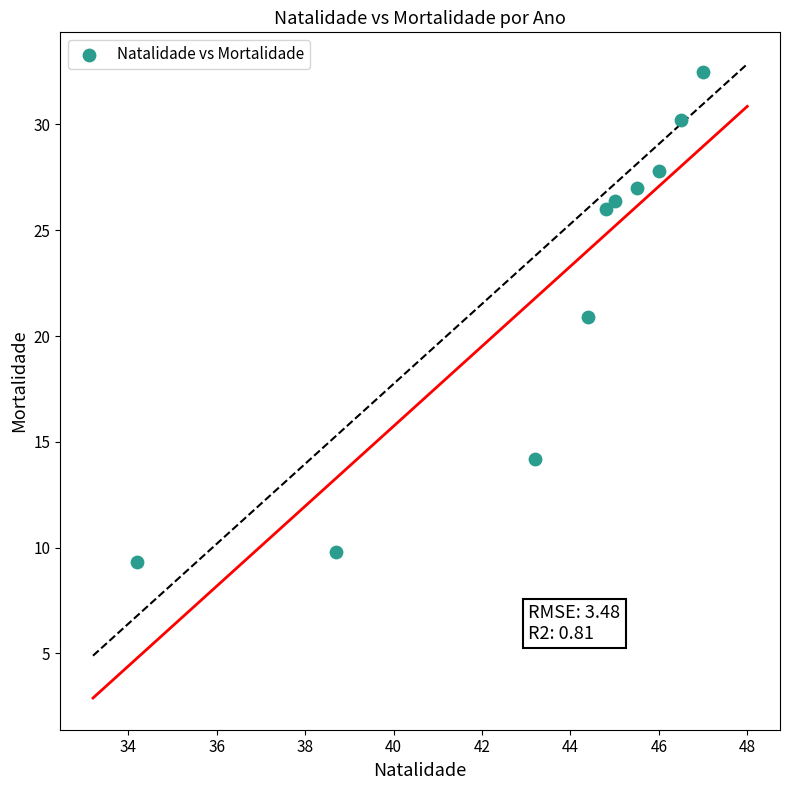

What Y value in the scatter plot is closest to 20?

20.9